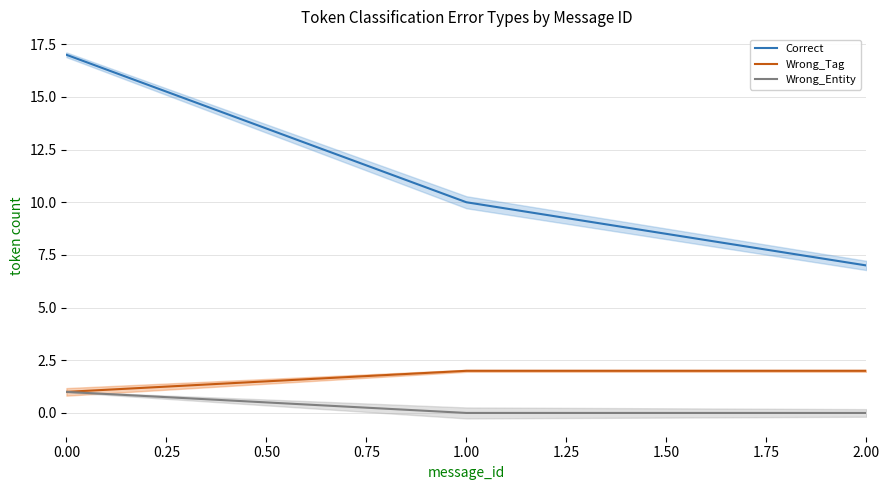

Is this an area chart (filled region under the line)?

No